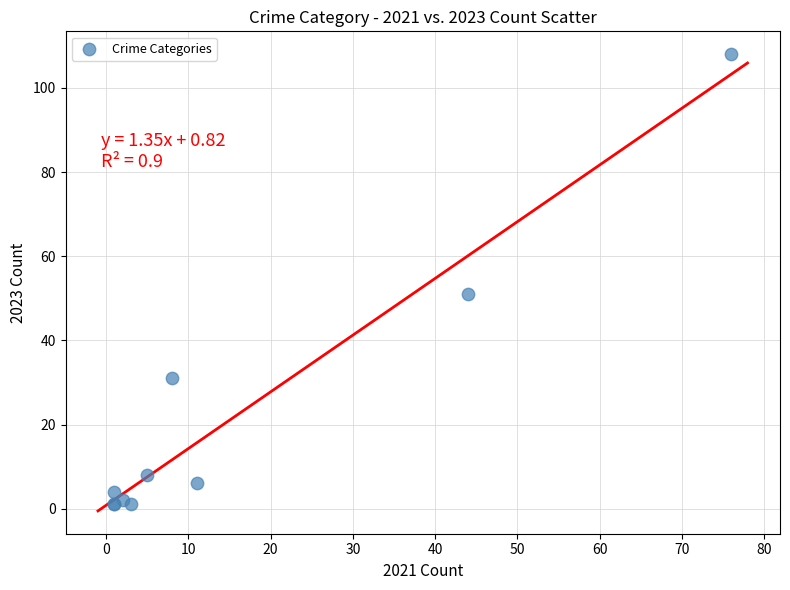

What Y value in the scatter plot is closest to 54?

51